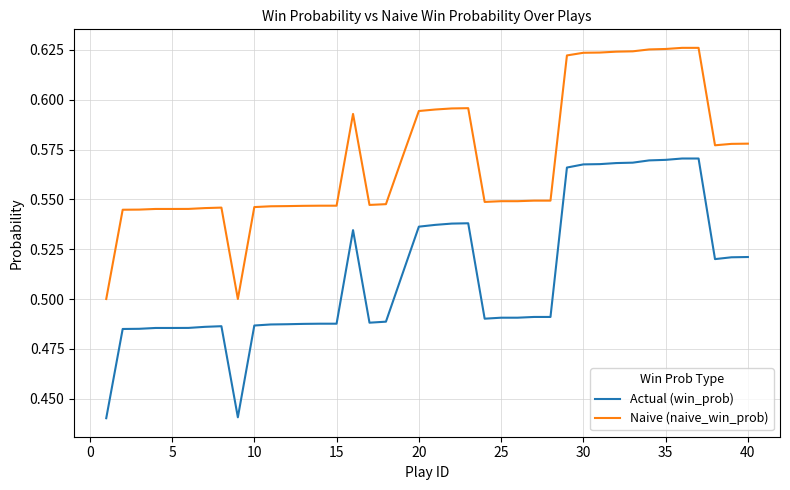

List the series in order of their peak value, lowest first.

Actual (win_prob), Naive (naive_win_prob)